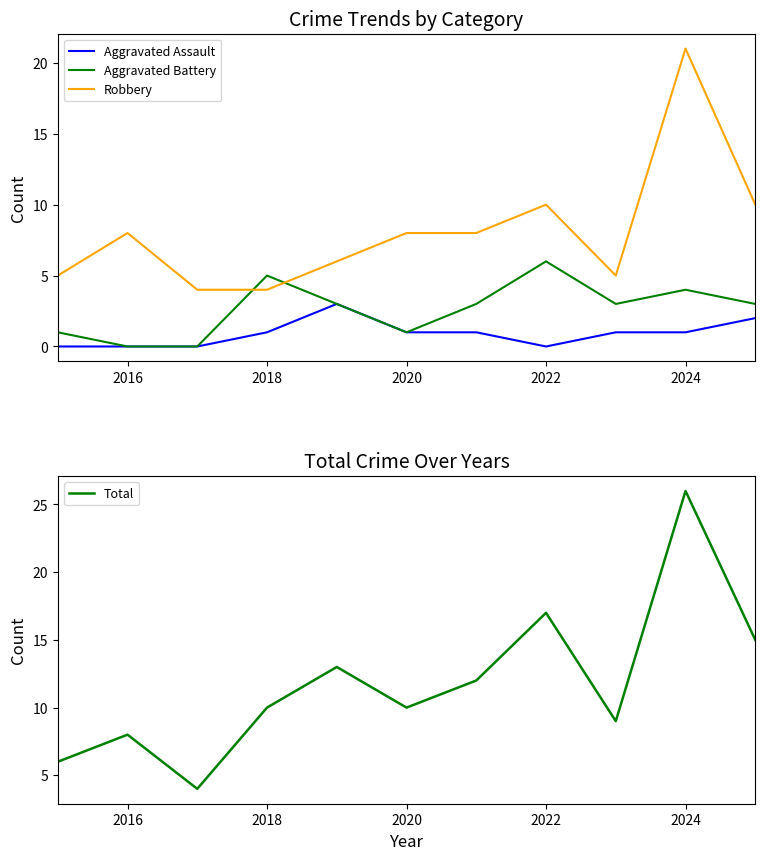

How many positive values does the Aggravated Battery series have?

9